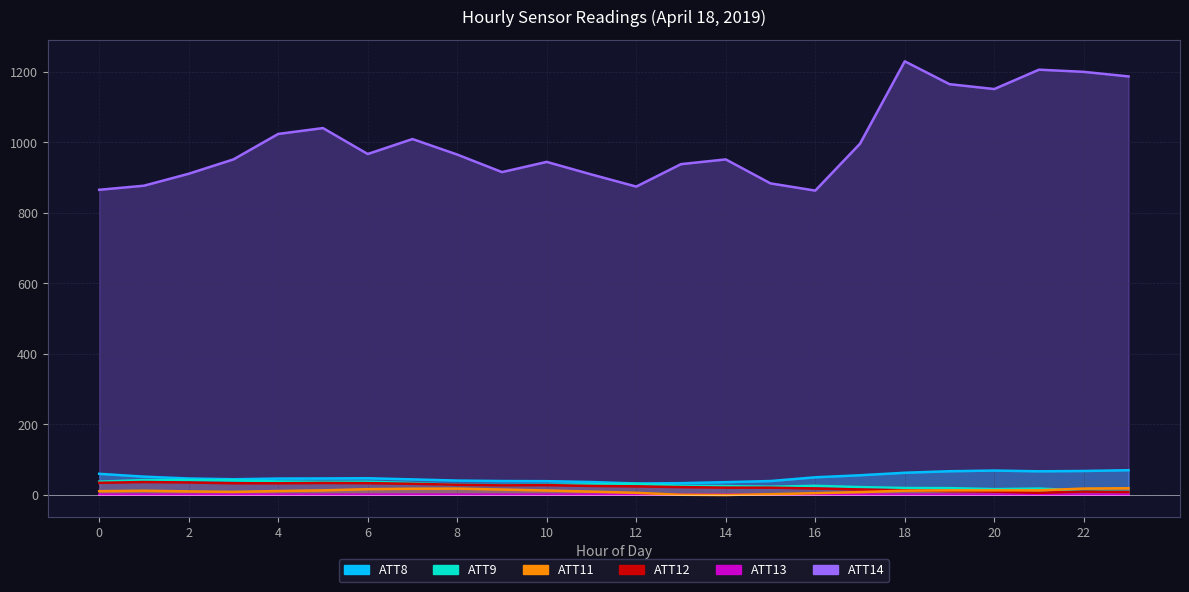

True or false: ATT11 has a value of 10.7 at 17.

False